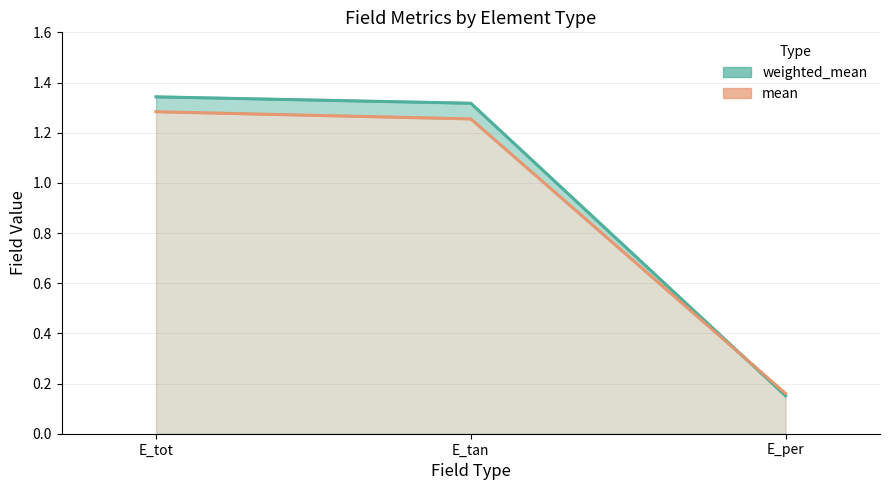

At which category is the sum across all series the highest?

E_tot